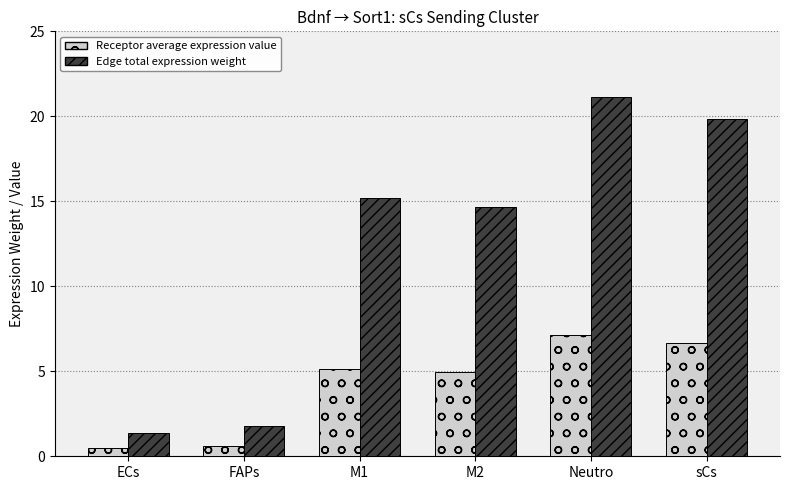

Reading left to right, list all the values displayed in this chart.

Receptor average expression value: 0.5	0.6	5.1	4.9	7.1	6.7
Edge total expression weight: 1.4	1.8	15.2	14.7	21.1	19.8